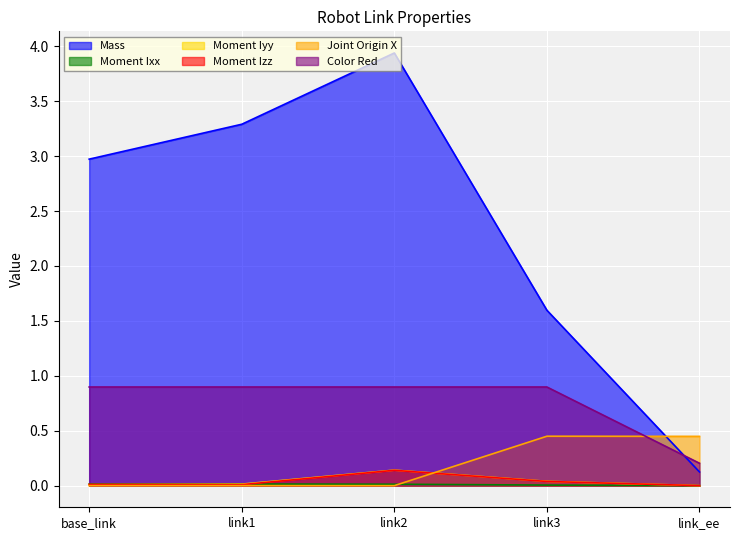

List the labels in order of Color Red value, largest first.

base_link, link1, link2, link3, link_ee